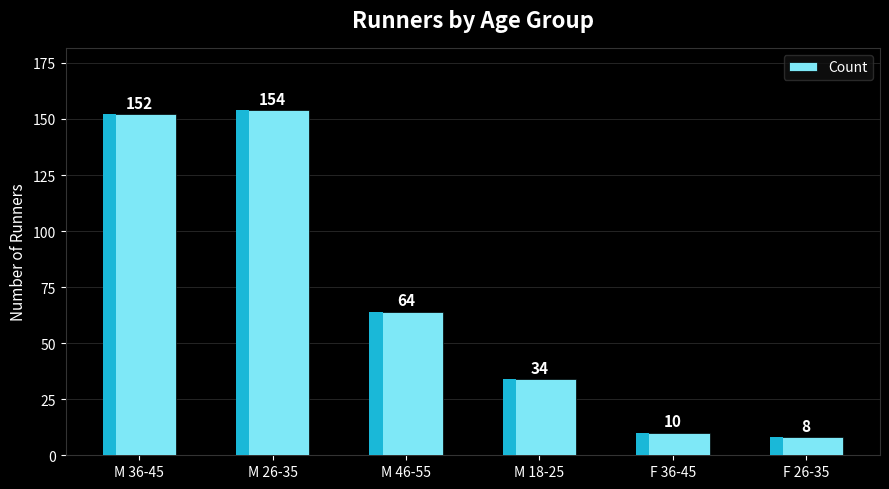

True or false: the data shows 152 at M 36-45.

True